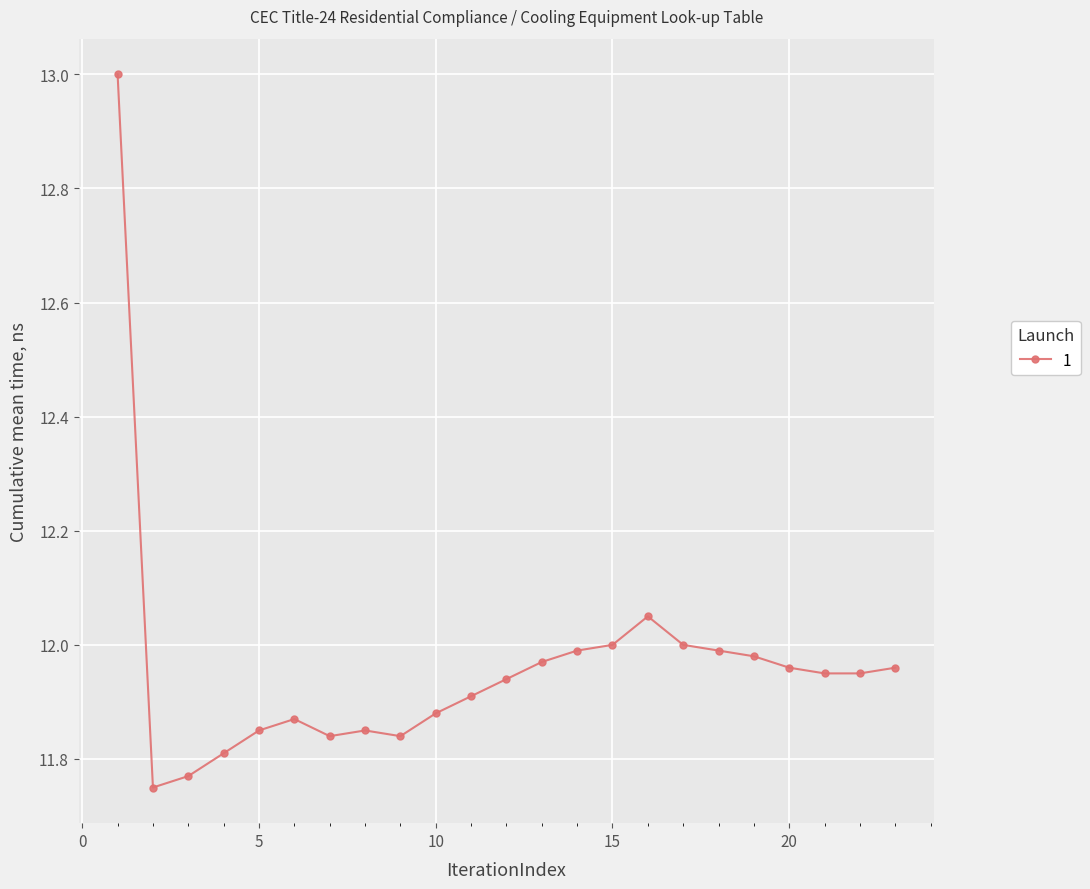

What is the sum of all values?

275.1